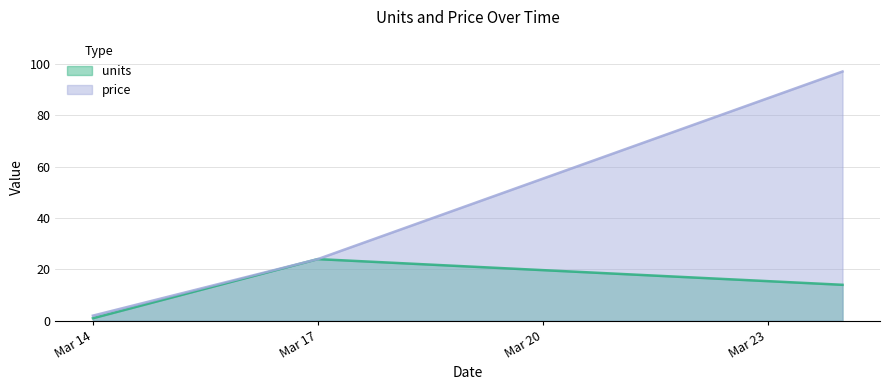

Which has a higher value, 2019-03-17 or 2019-03-14?

2019-03-17